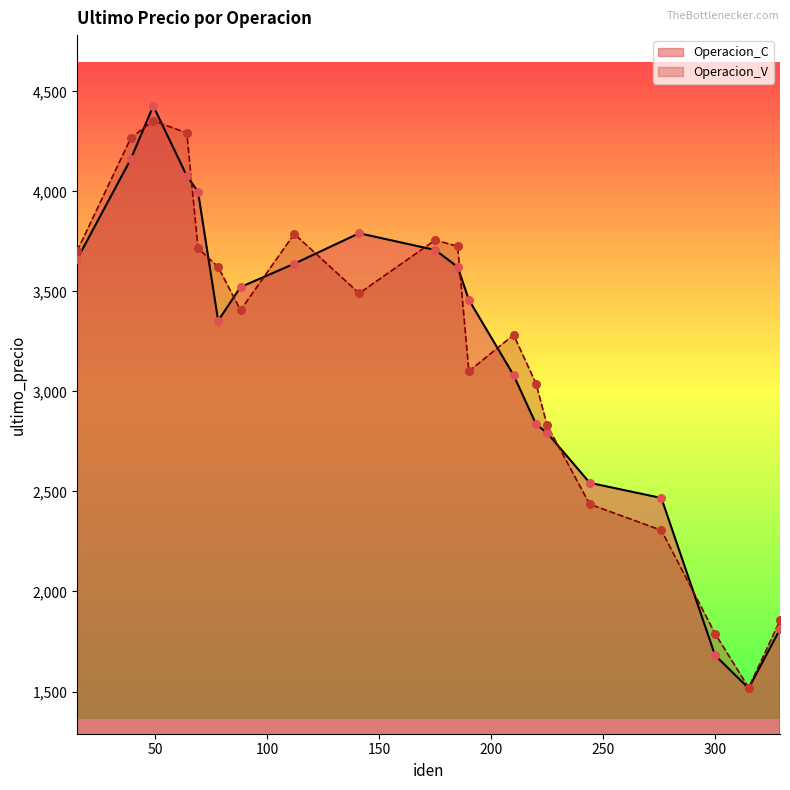

Which series contains the highest Y value?

Operacion_C